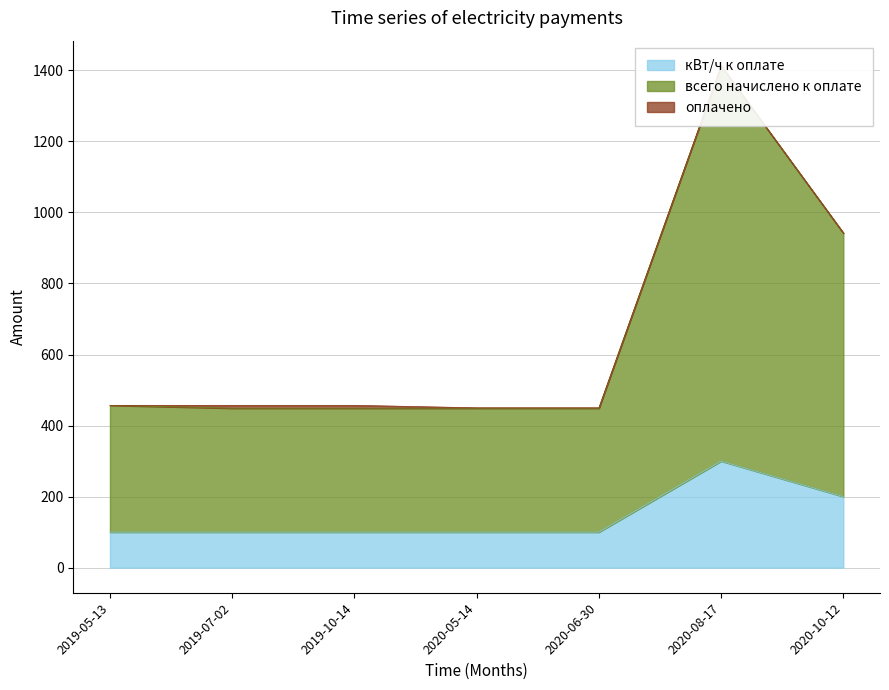

What is the difference between the second highest and minimum values in the оплачено series?

492